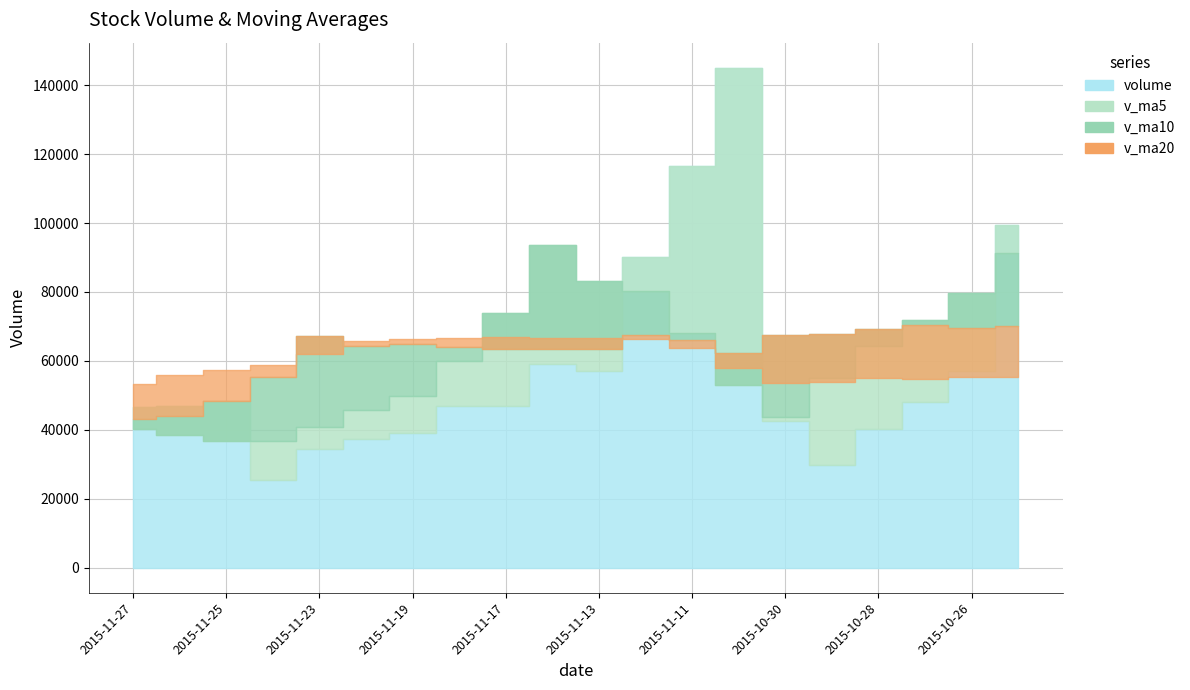

What is the label of the 13th point from the right?

2015-11-18